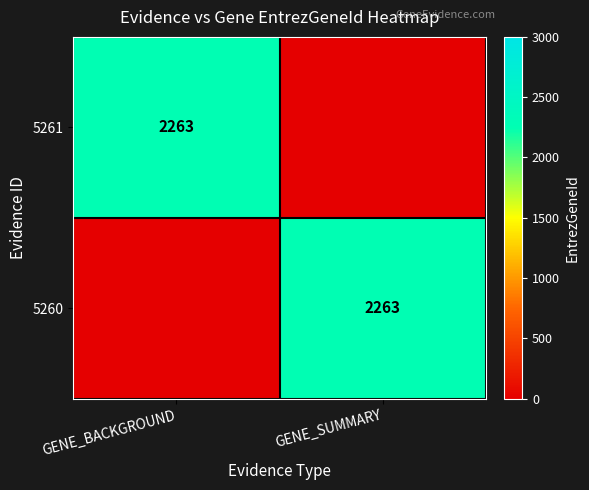

True or false: 5260 has a value of 2263 at GENE_SUMMARY.

True